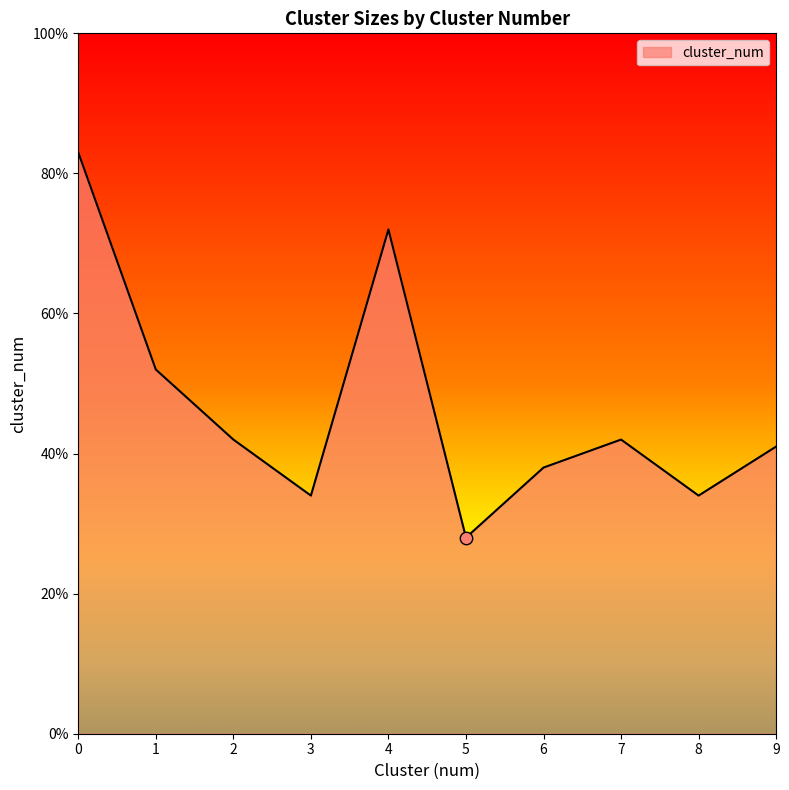

Between 2 and 9, which is larger?

2